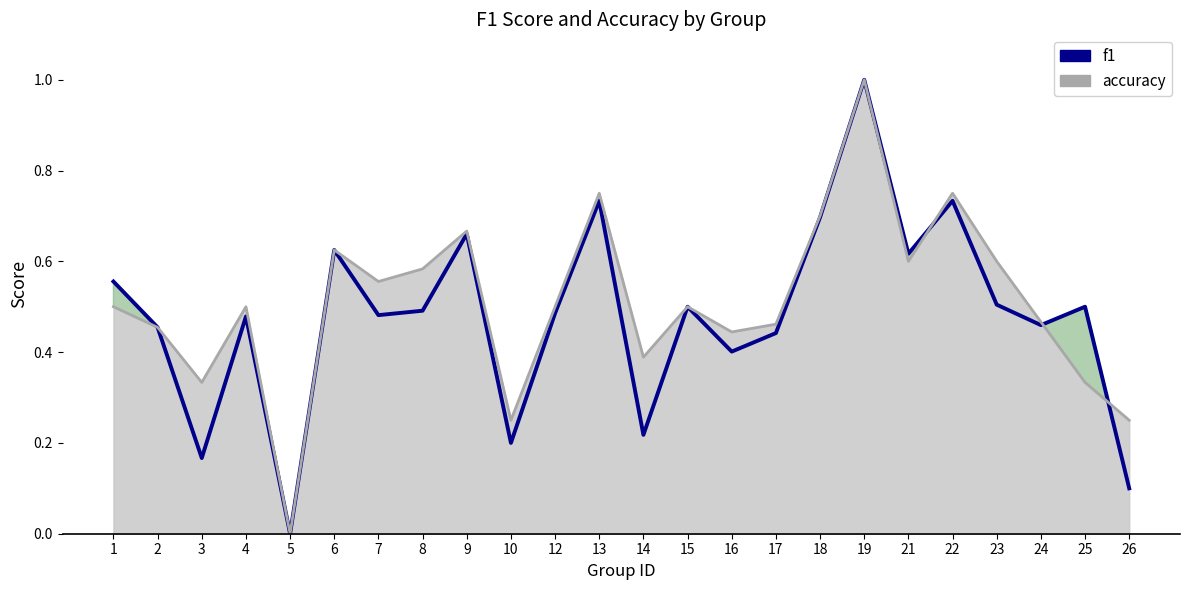

Between 24 and 16, which is larger?

24